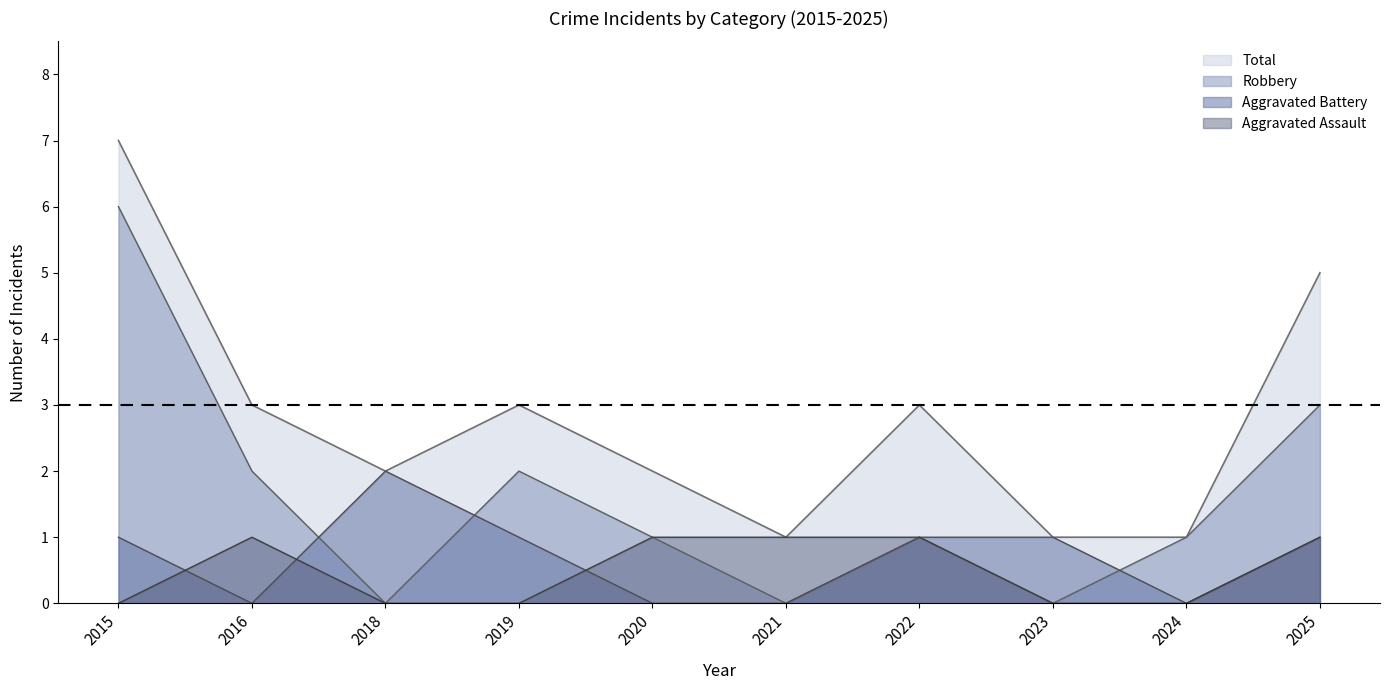

True or false: Total has a value of 7 at 2025.

False